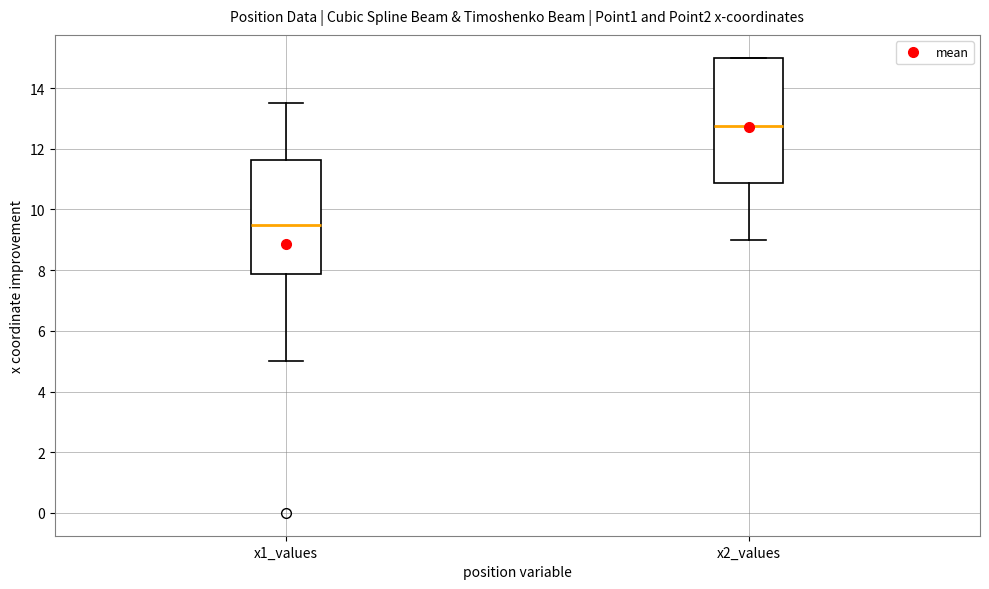

Where does the median line of the box for x1_values sit on the y-axis? The values are not printed on the chart, so give them approximately, as read against the axis.

9.6